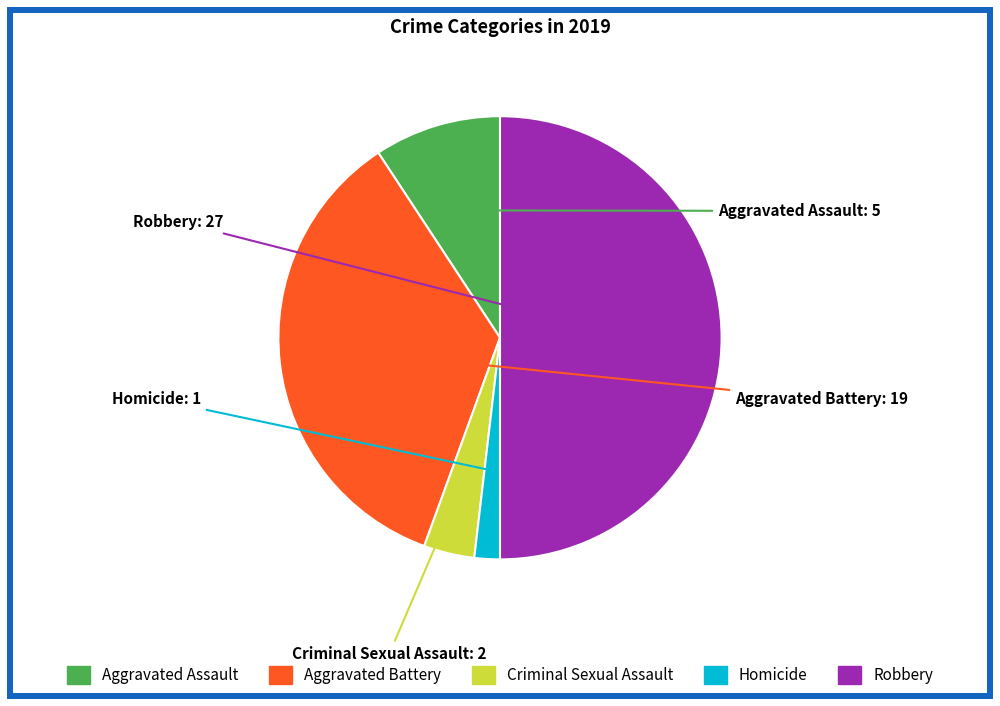

True or false: Aggravated Battery accounts for 35% of the total.

True